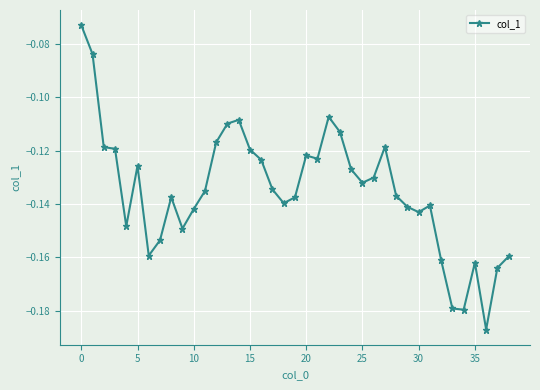

Does the chart have visible grid lines?

Yes